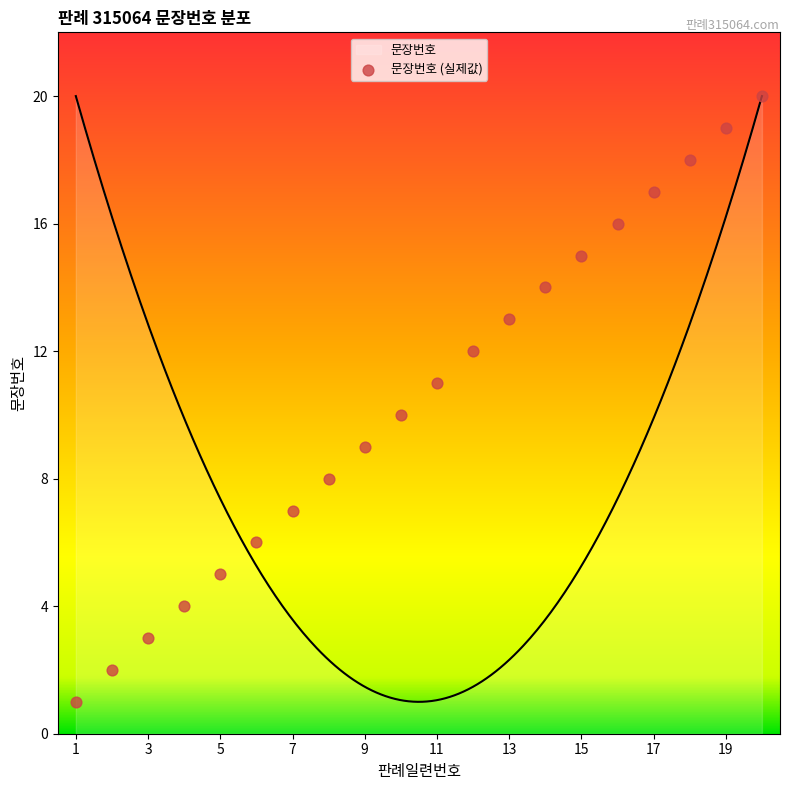

What is the change in value from 10 to 15?

+5